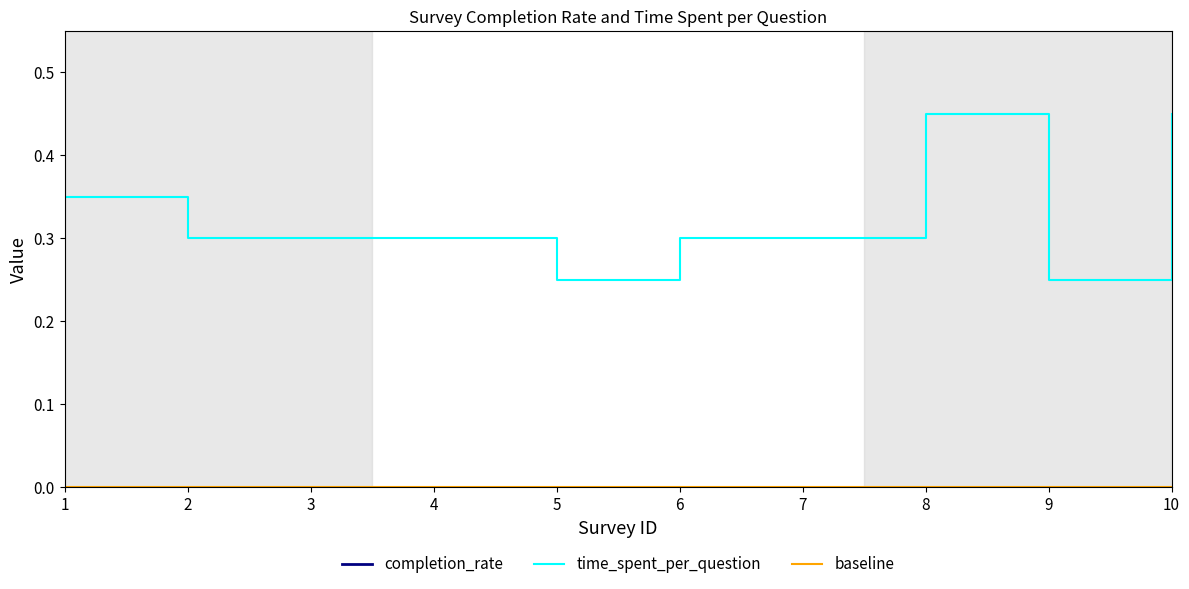

Is the value of completion_rate at 1 greater than the value of baseline at 7?

Yes